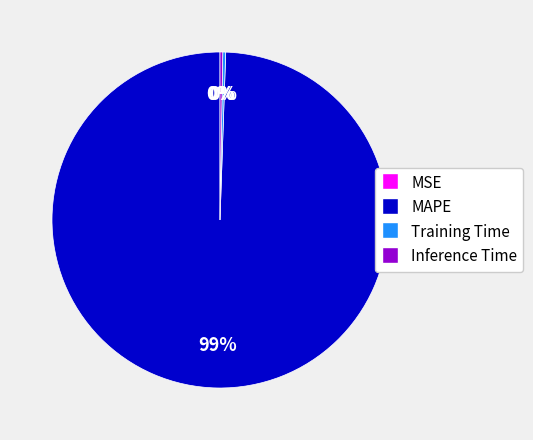

To the nearest percent, what is the average slice percentage?

25%